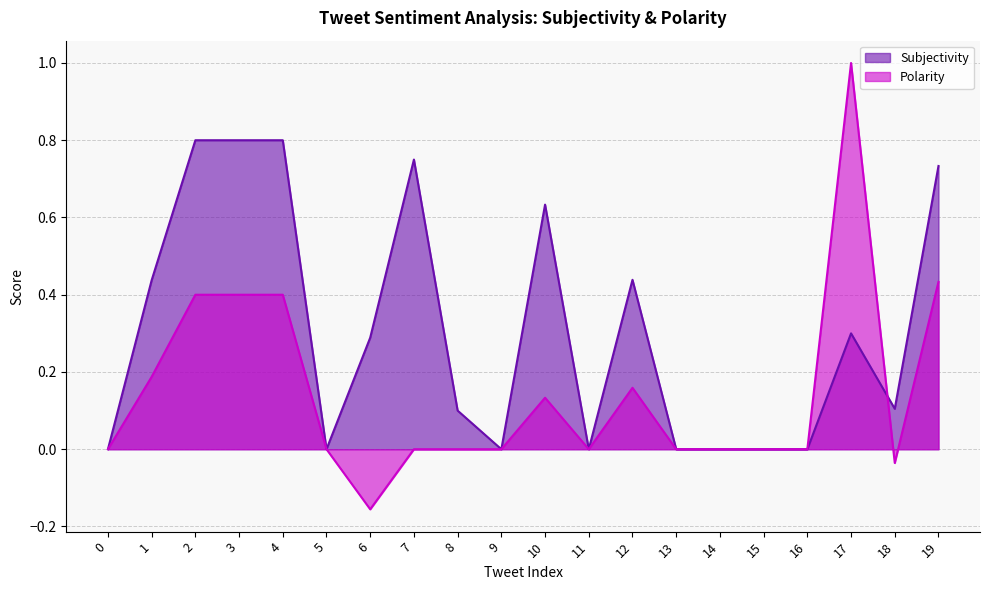

At which category is the sum across all series the highest?

17